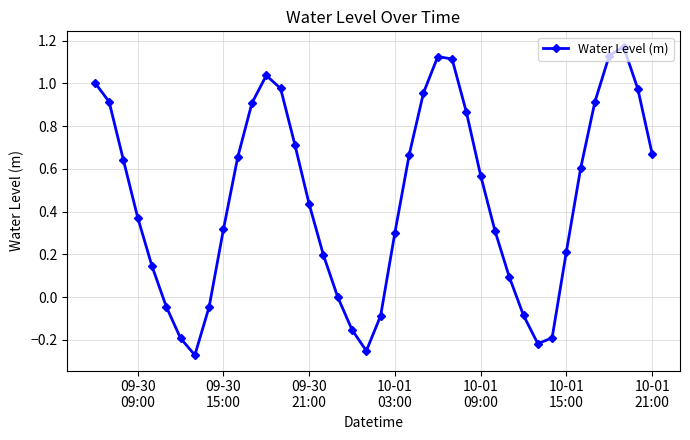

How many points are lower than both their immediate neighbors (excluding endpoints)?

3